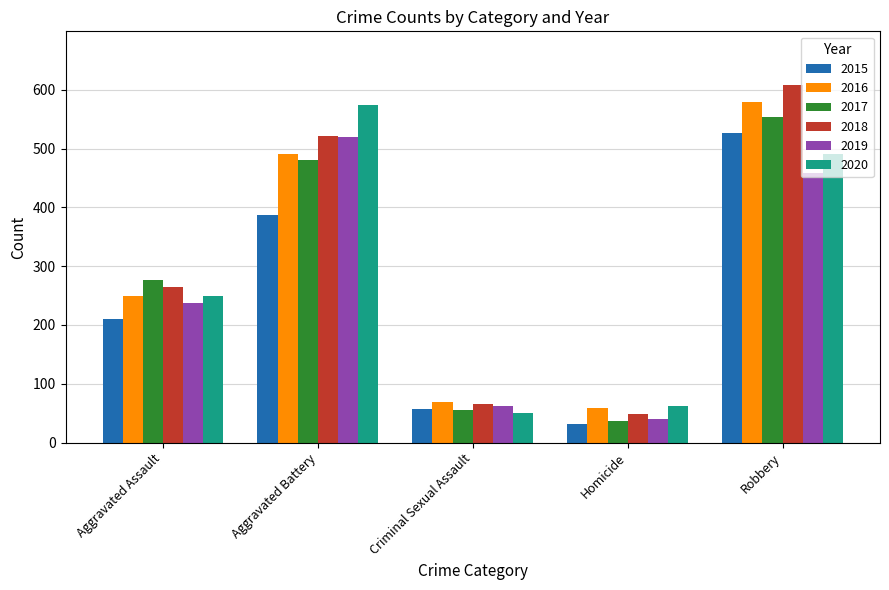

Which series has the widest spread of values?

2018